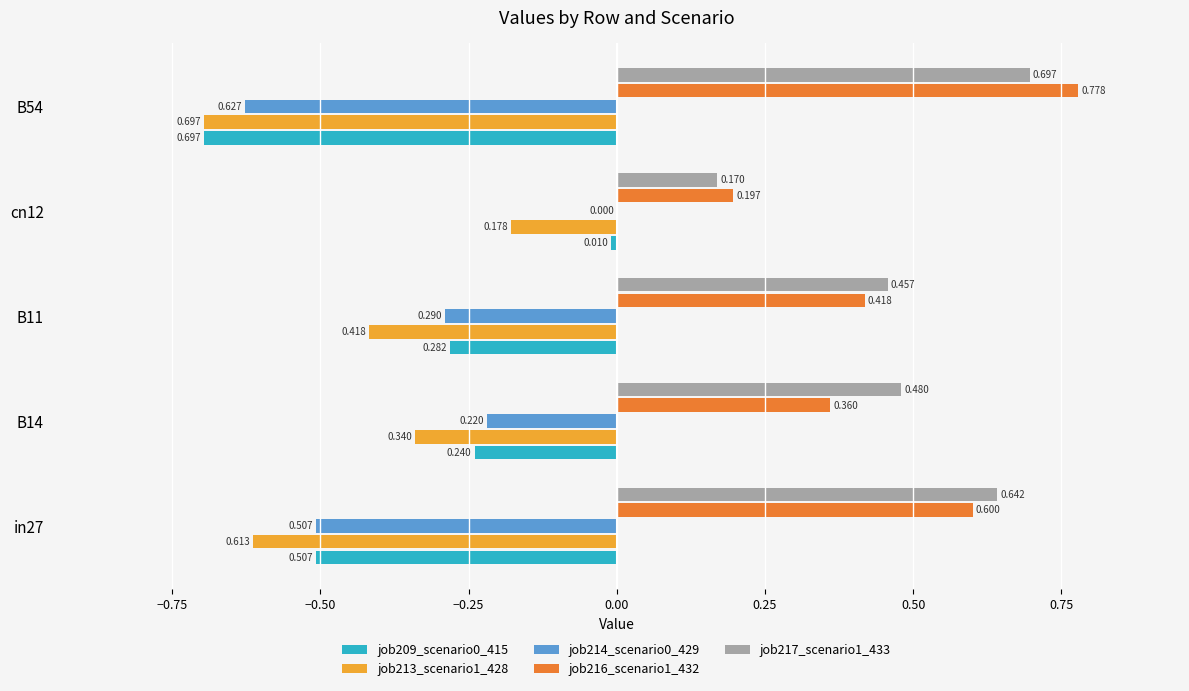

Is the value of job214_scenario0_429 at cn12 greater than the value of job217_scenario1_433 at cn12?

No